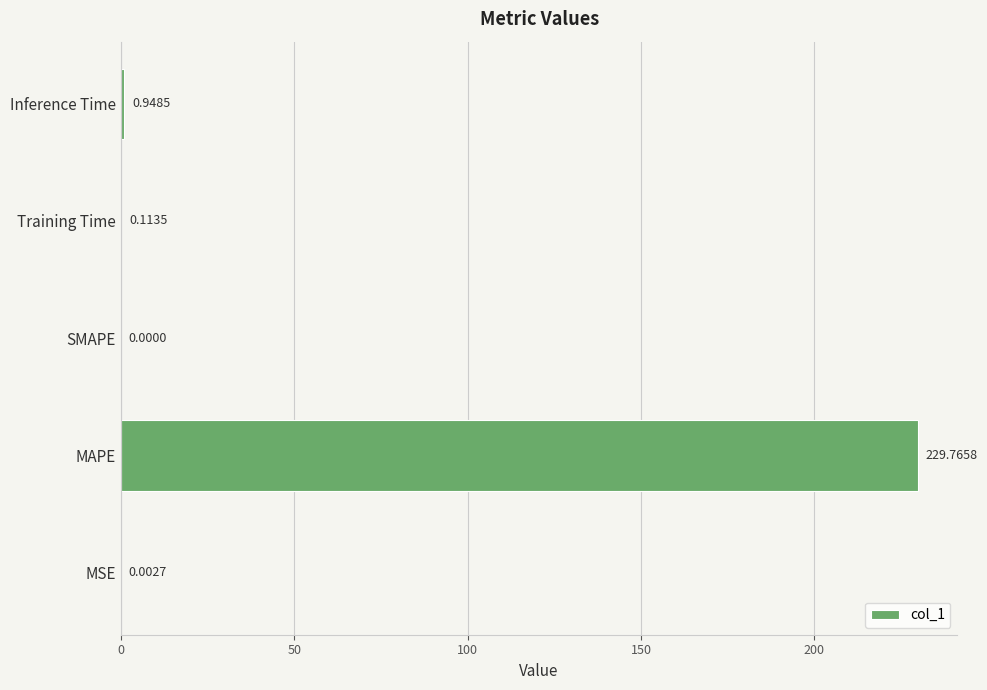

Which category has the highest value across all series?

MAPE